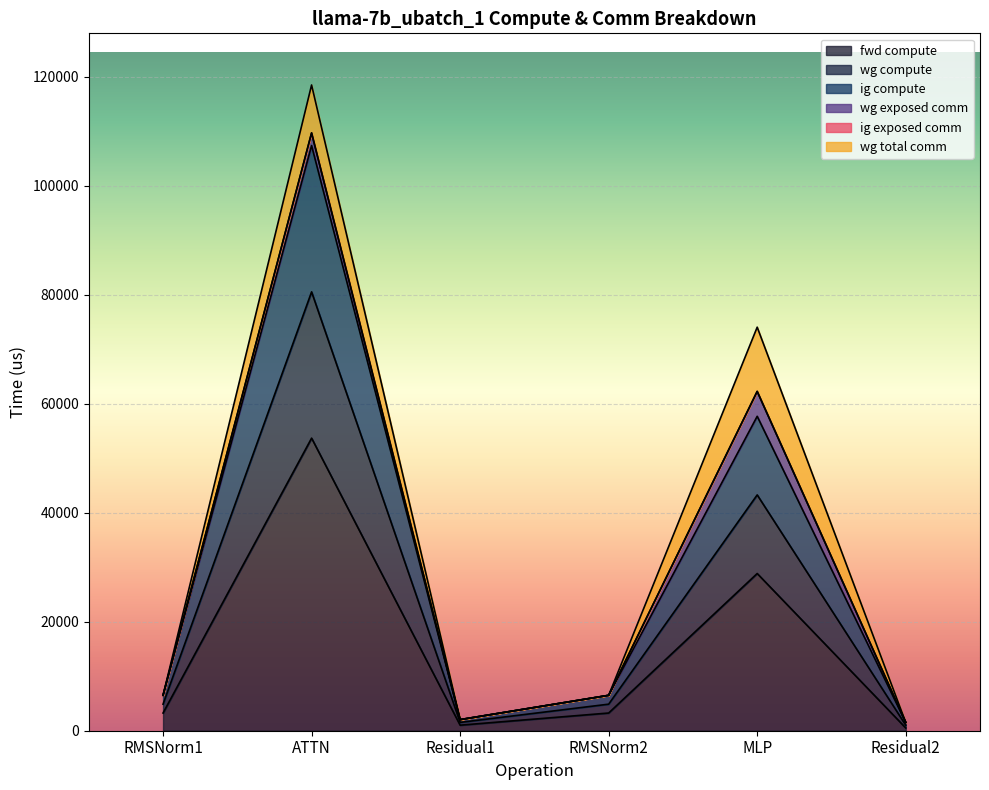

Does the chart display data point markers on the line(s)?

No